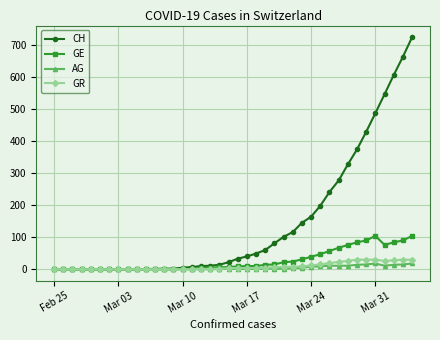

What is the sum of all GE values?

1077